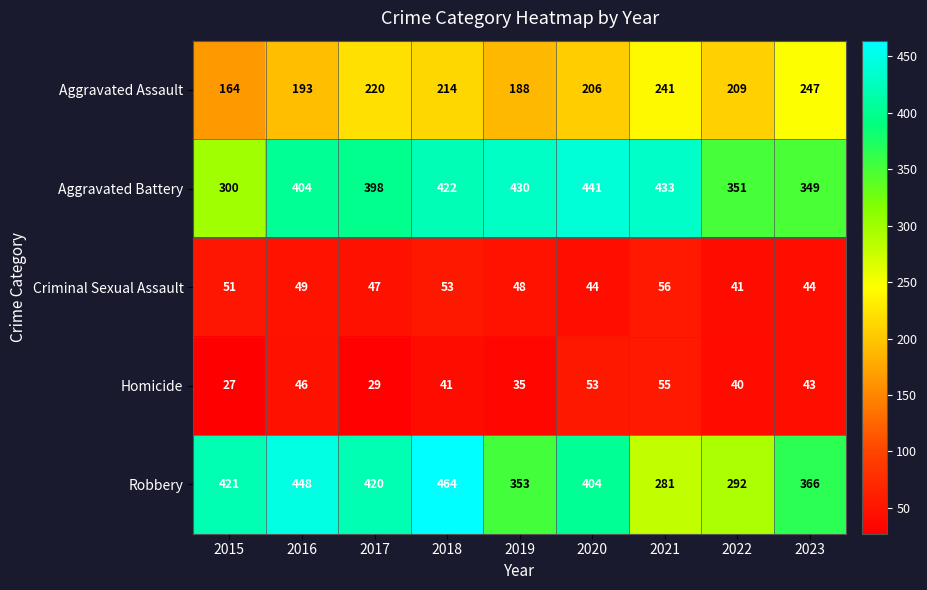

The value of Homicide at 2020 is 24. True or false?

False